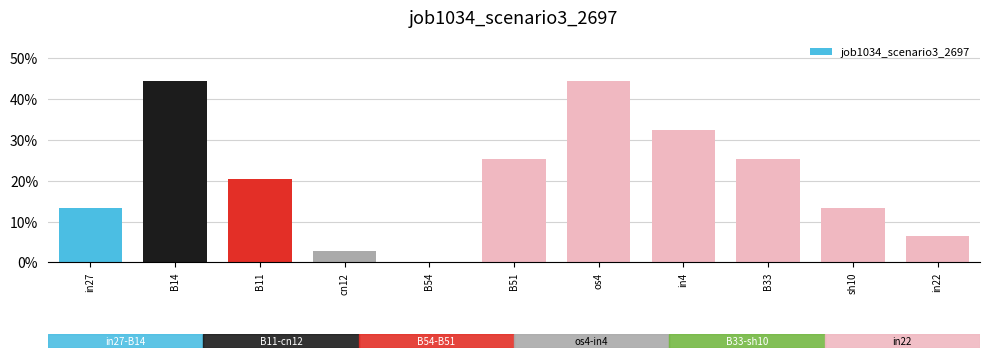

At which label is the value closest to 0?

B54